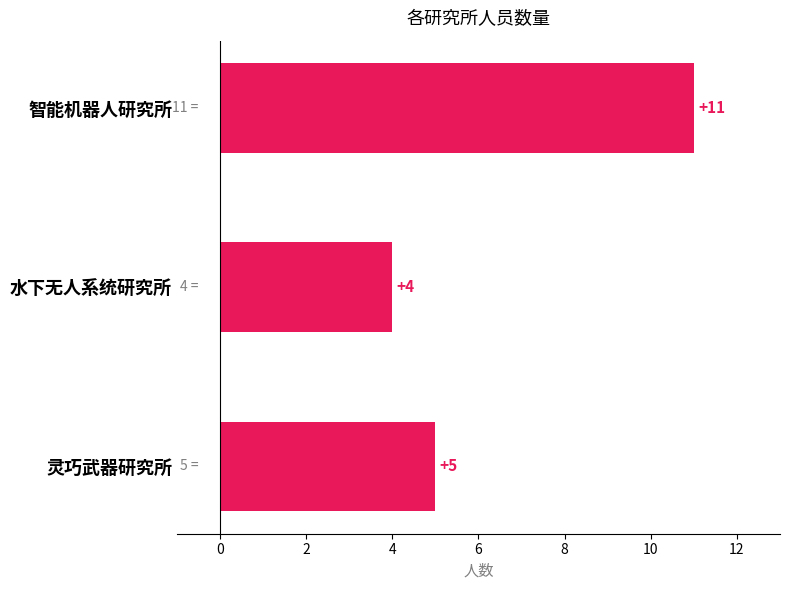

List the labels in order of value, smallest first.

水下无人系统研究所, 灵巧武器研究所, 智能机器人研究所